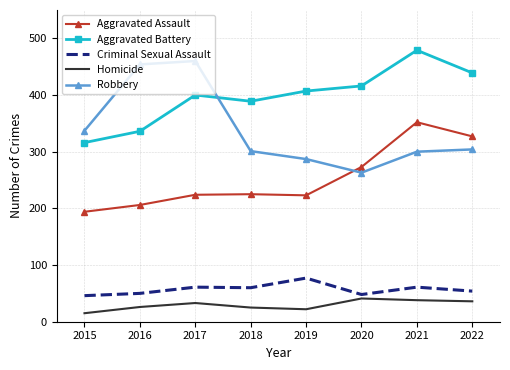

What is the approximate value of Aggravated Assault at 2017?

224